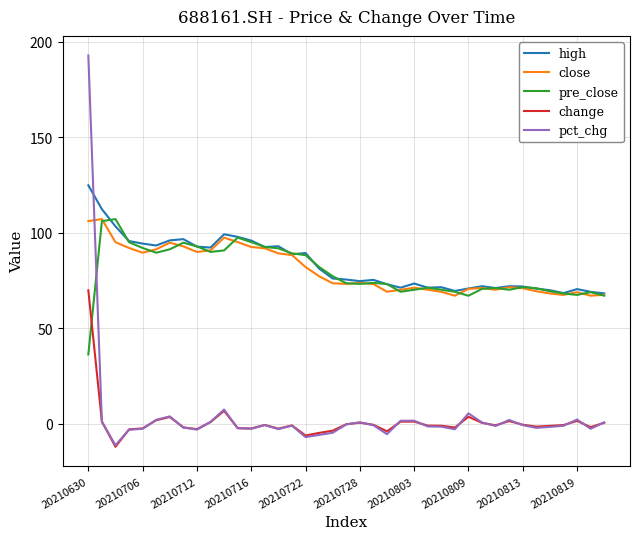

True or false: close and change intersect in this chart.

False